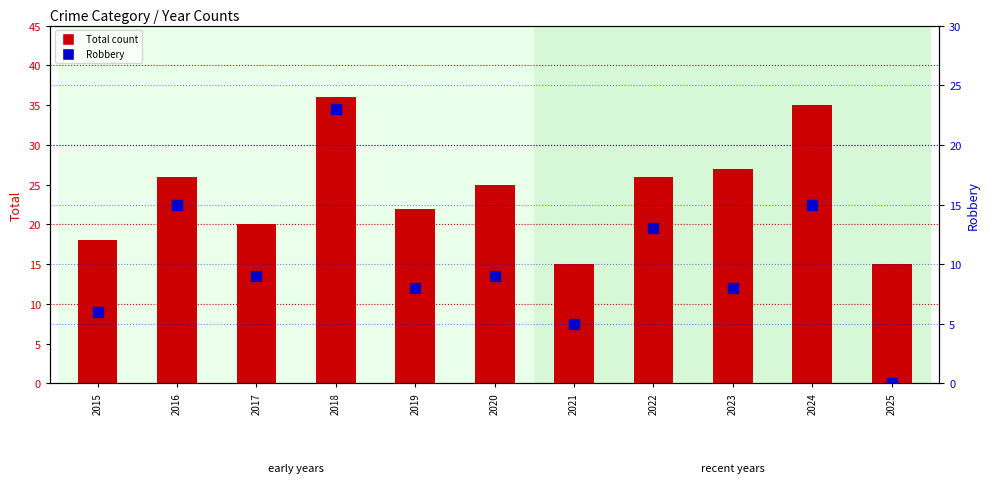

Is it true that Robbery equals 6 at 2020?

False